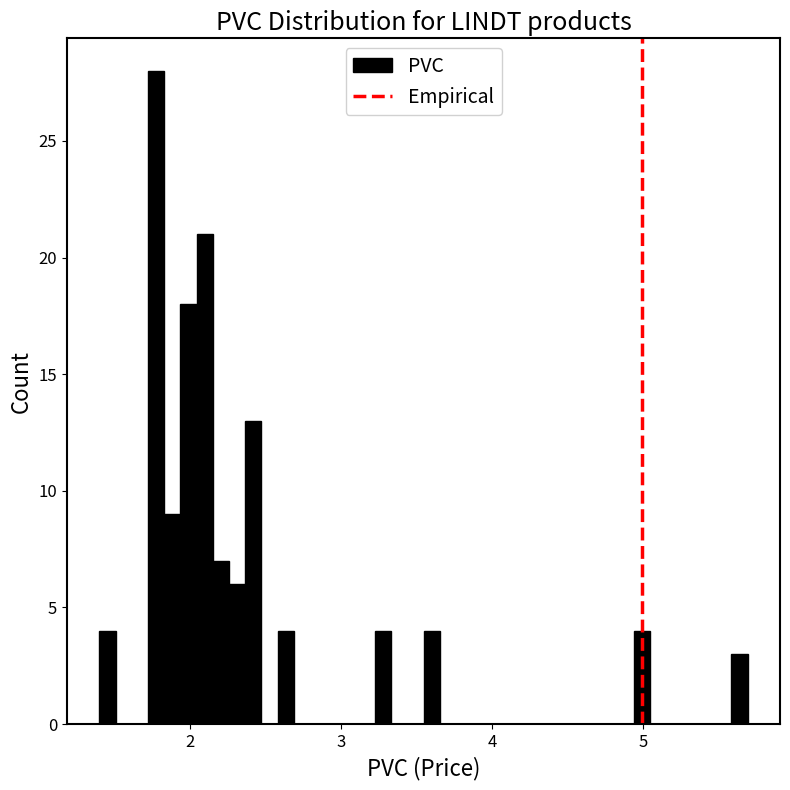

Around what value on the x-axis is the tallest bar? Give the approximate position of its centre, as read against the axis.

1.8